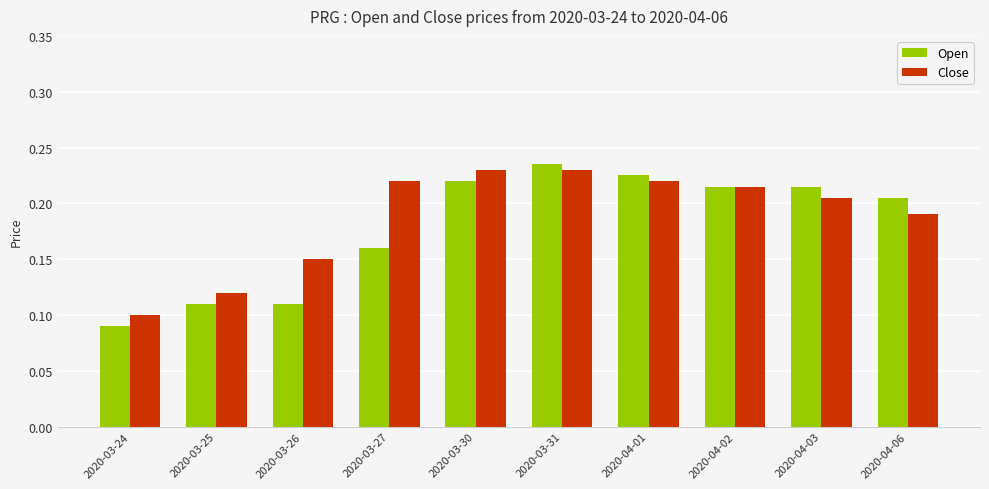

Does the chart contain stacked bars?

No